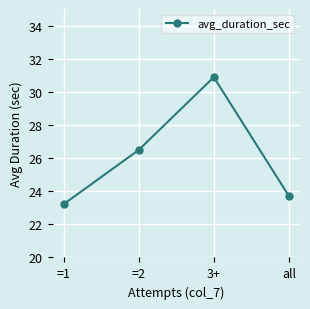

What is the ratio of the value at 3+ to the value at =2?

1.2